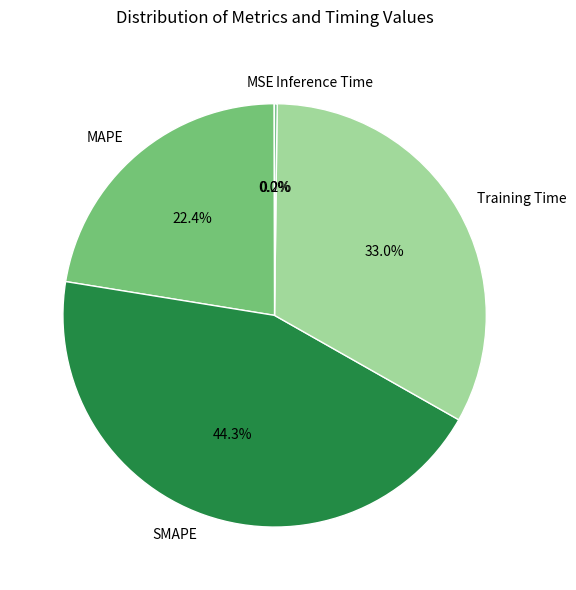

Is there a majority slice in this chart?

No